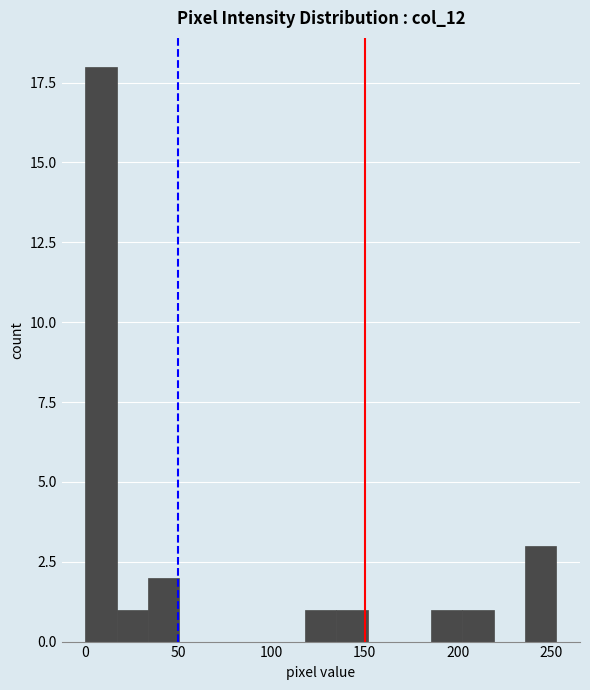

Around what value on the x-axis is the tallest bar? Give the approximate position of its centre, as read against the axis.

10